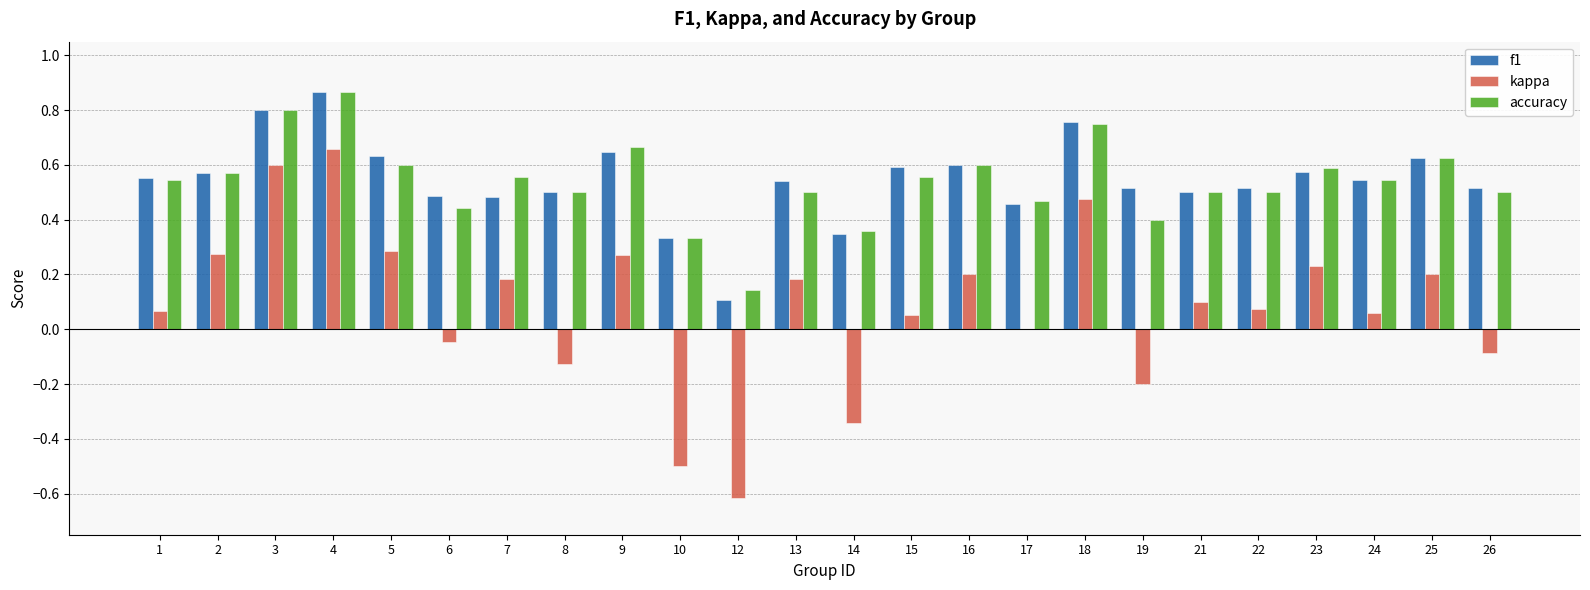

The accuracy series shows 0.5 at 8. True or false?

True